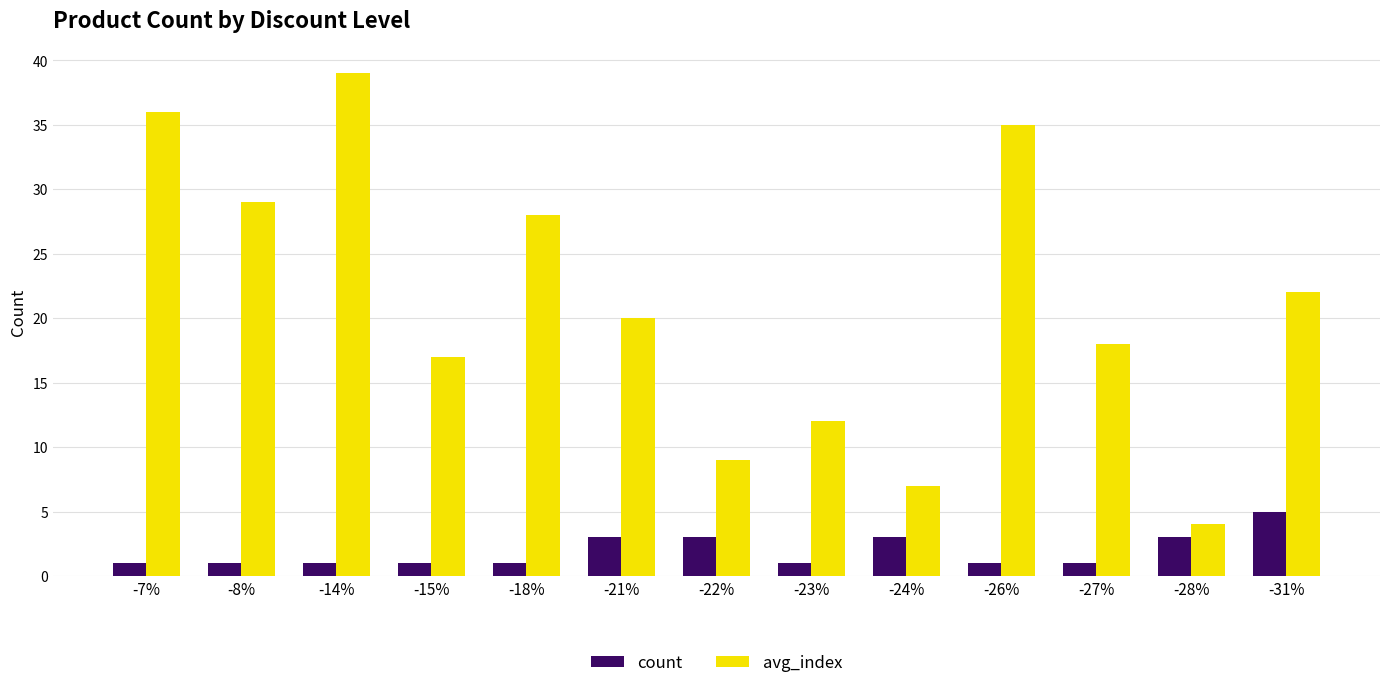

What is the value of the avg_index bar at the 4th from the left?

17